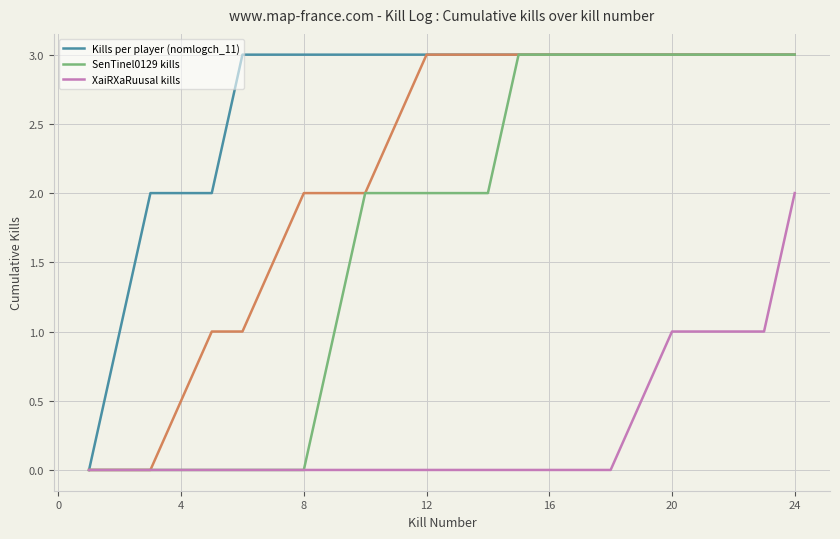

The value of Kills per player (nomlogch_11) at 8 is 3. True or false?

True